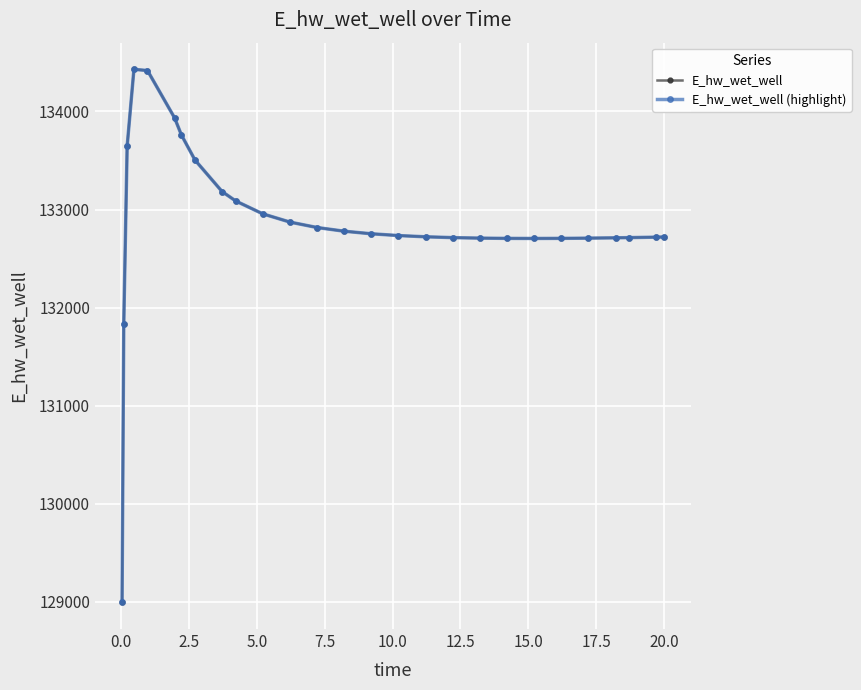

Does the chart have visible grid lines?

Yes